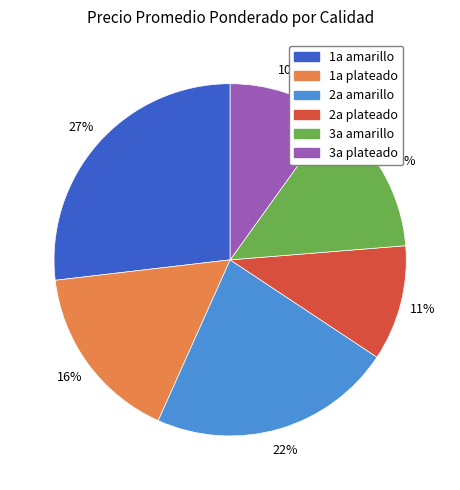

Do 2a amarillo and 2a plateado together represent more than half of the pie?

No